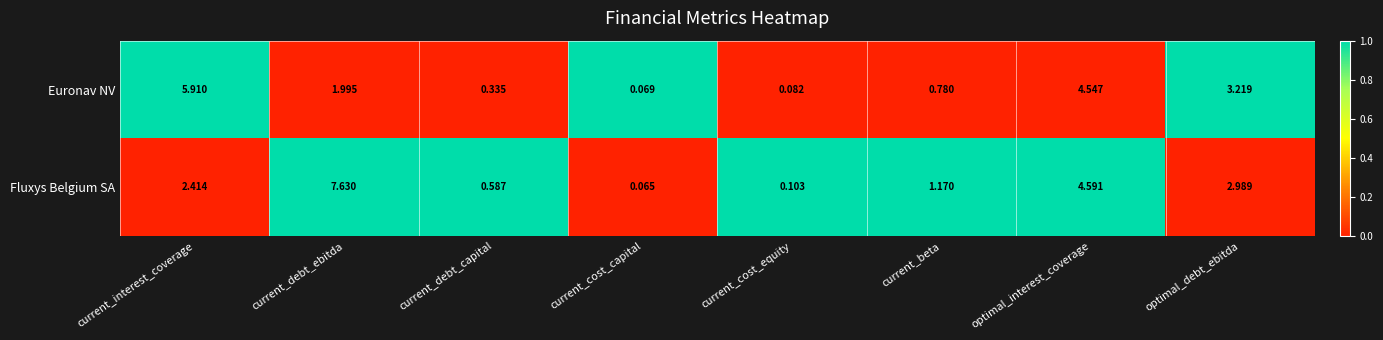

Where is Fluxys Belgium SA nearest to the value 3?

optimal_debt_ebitda